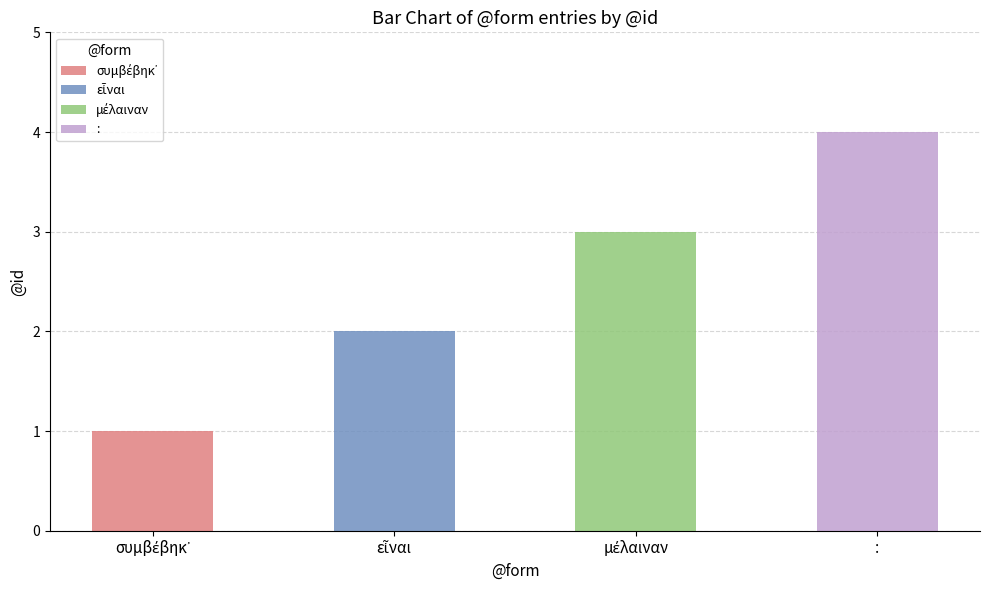

What is the change in value from εἶναι to :?

+2